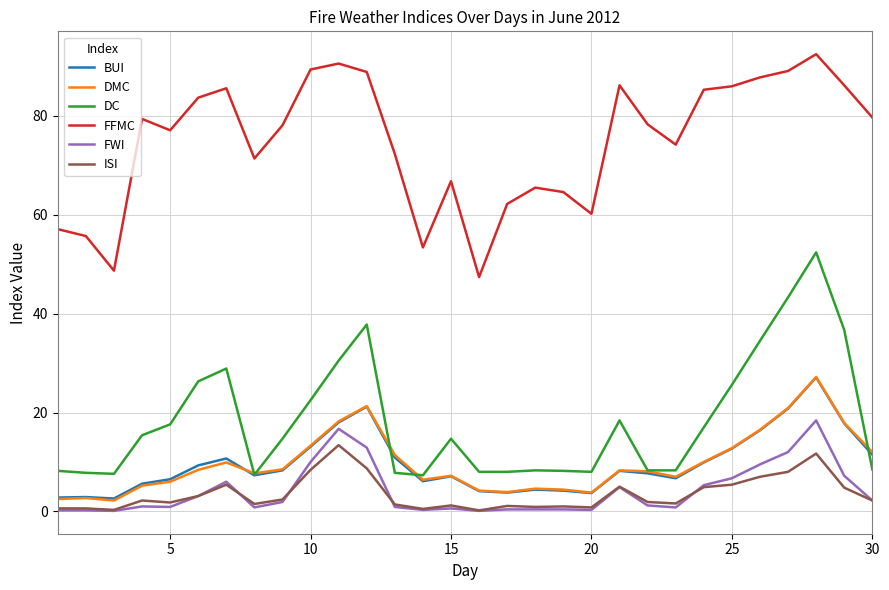

Which series has the largest total across all categories?

FFMC